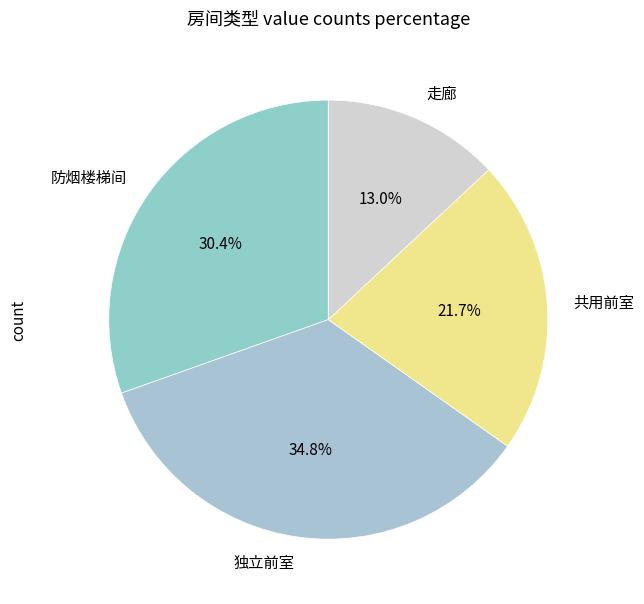

Approximately how many times larger is the value at 独立前室 compared to 共用前室?

1.6